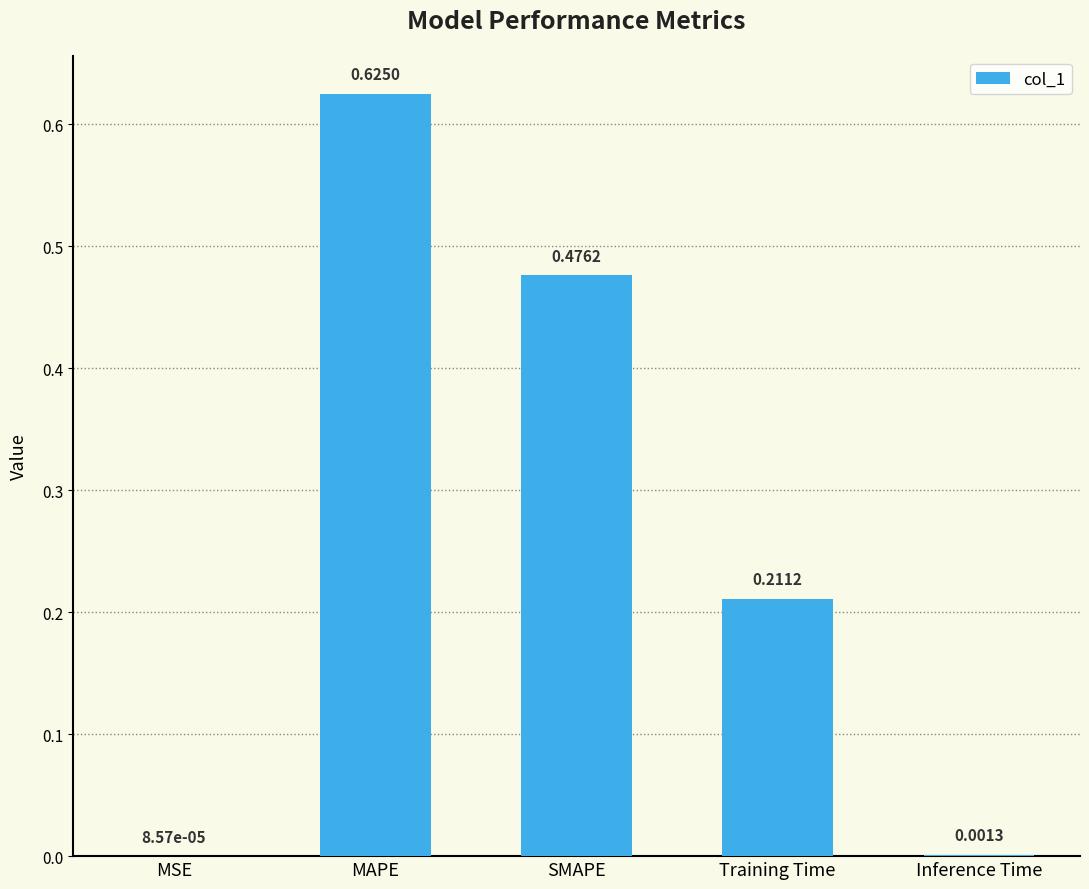

Which category has the highest value across all series?

MAPE